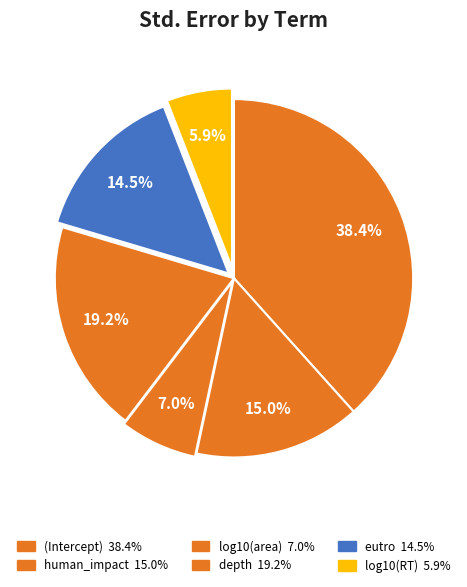

Rank the categories by value from highest to lowest.

(Intercept), depth, human_impact, eutro, log10(area), log10(RT)